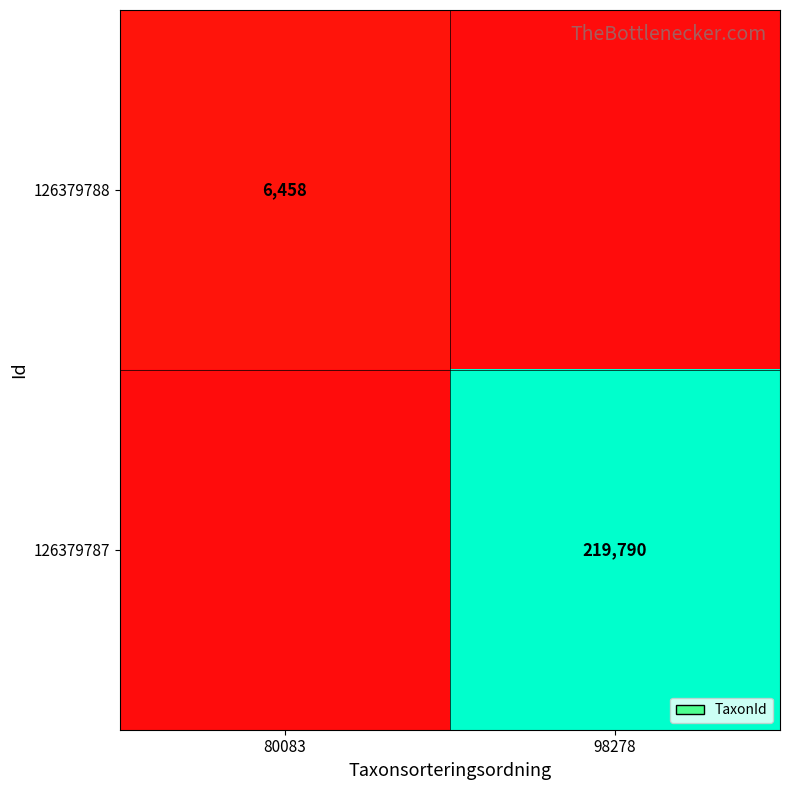

True or false: 126379788 has a value of 6458 at 80083.

True